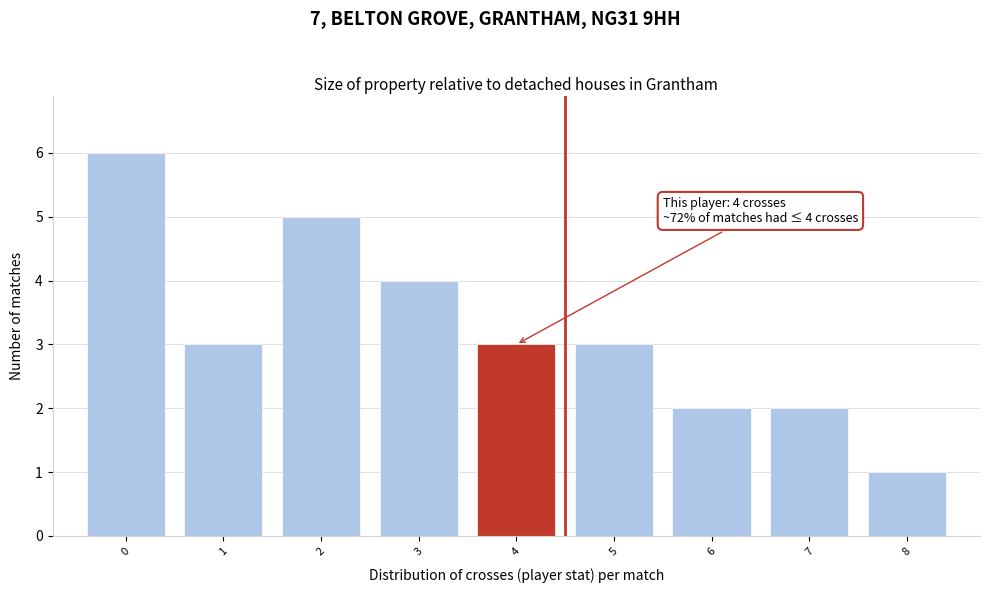

Over which range of the x-axis is the bar tallest?

-0.5 to 0.5